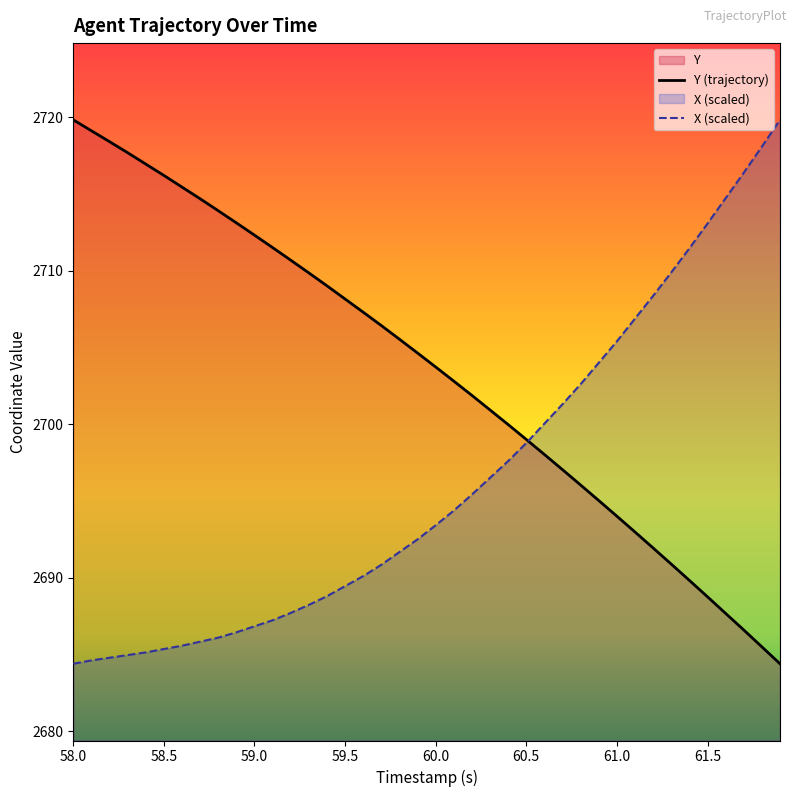

Where does the Y (trajectory) series first go above 2704?

58.0